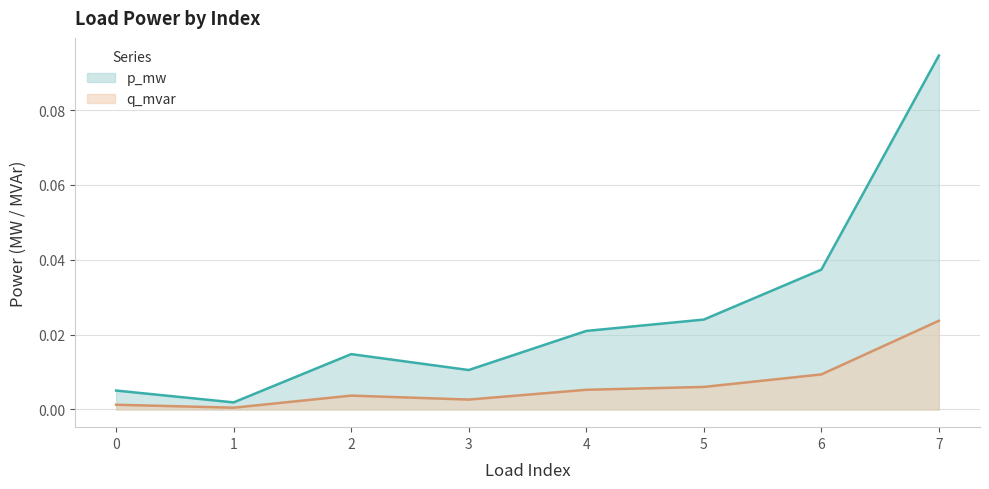

The value of q_mvar at 6 is 0.0. True or false?

False